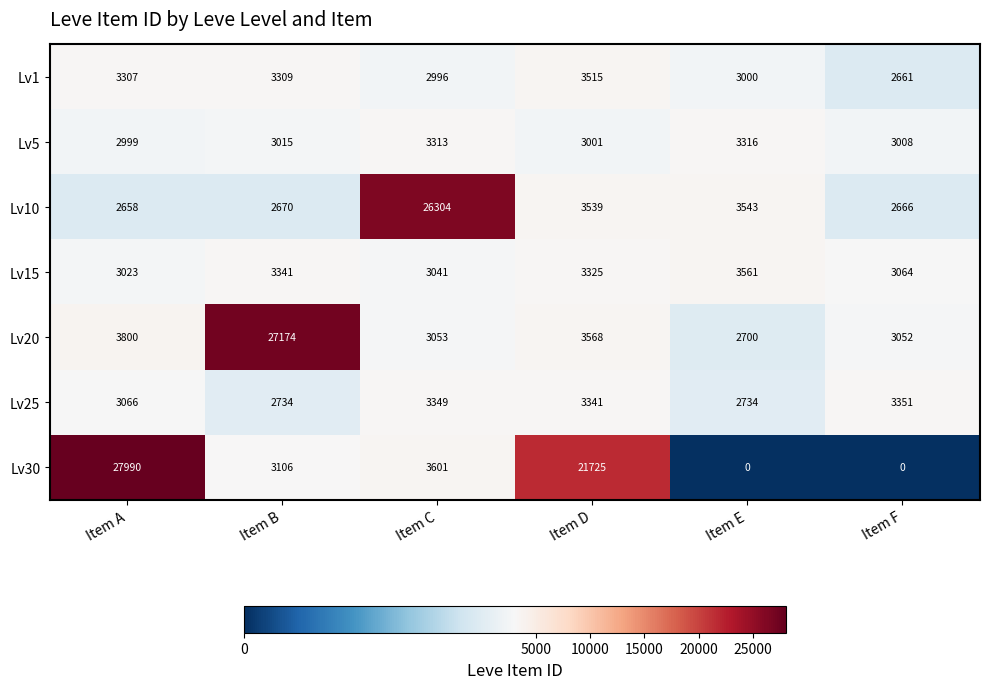

What is the difference between the maximum and second lowest values in the Lv20 series?

24122